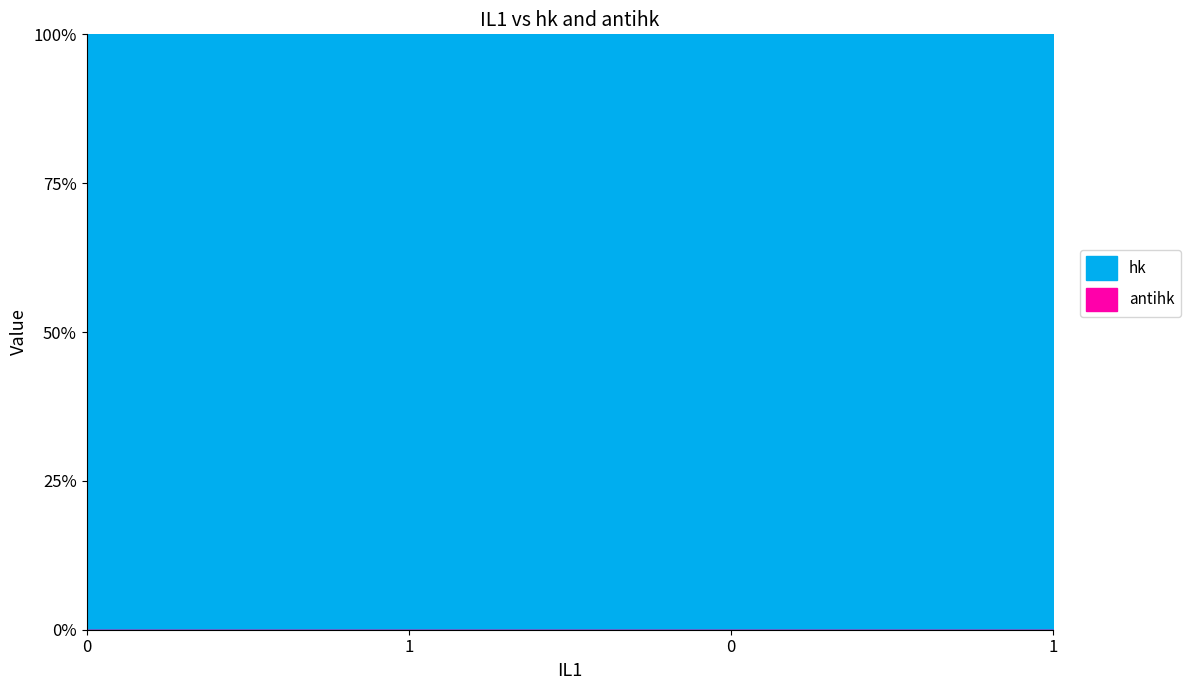

How many categories are shown in the chart?

4